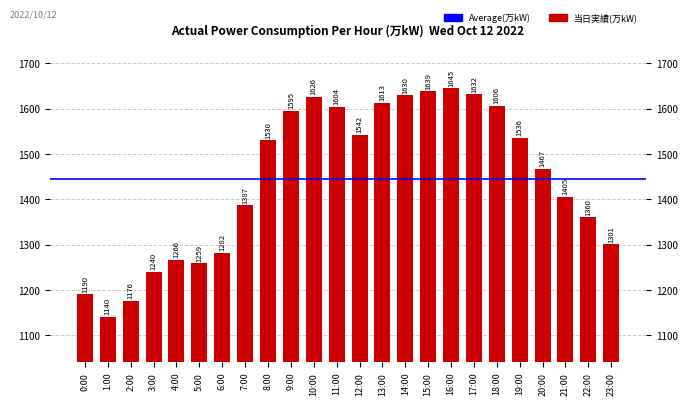

The chart shows a value of 1606 at 18:00. True or false?

True